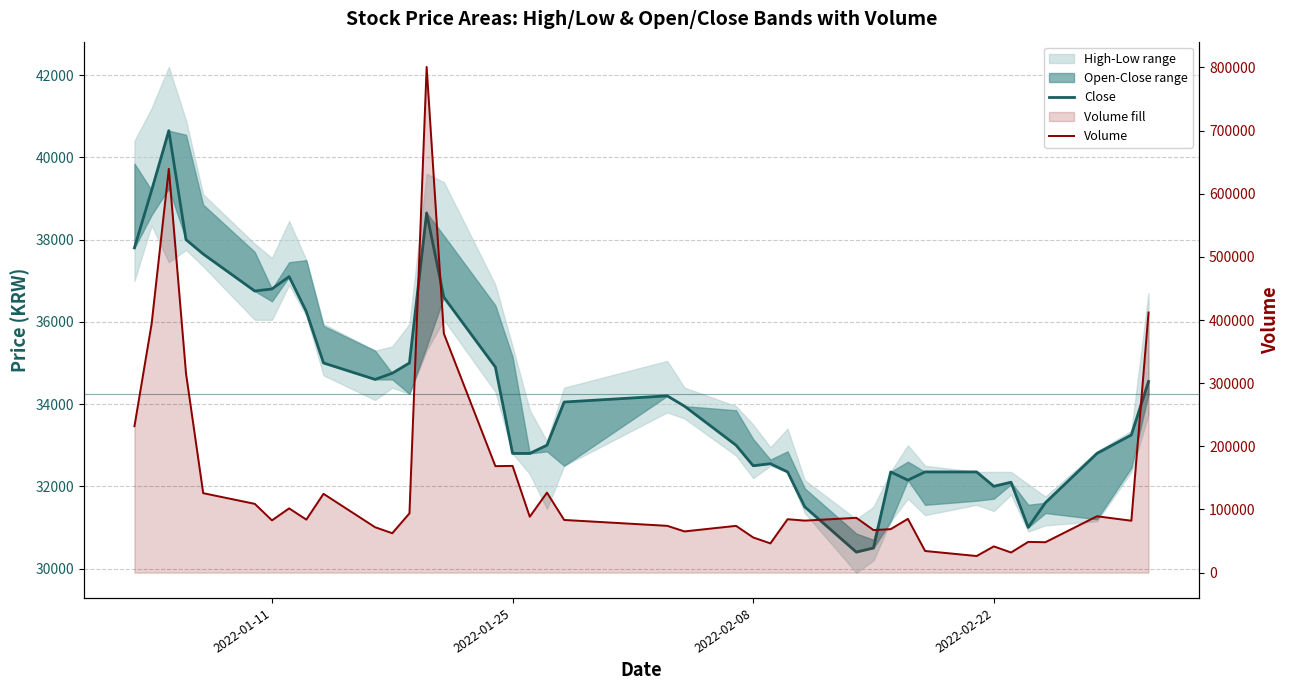

How many data points in Close are less than 33950?

20